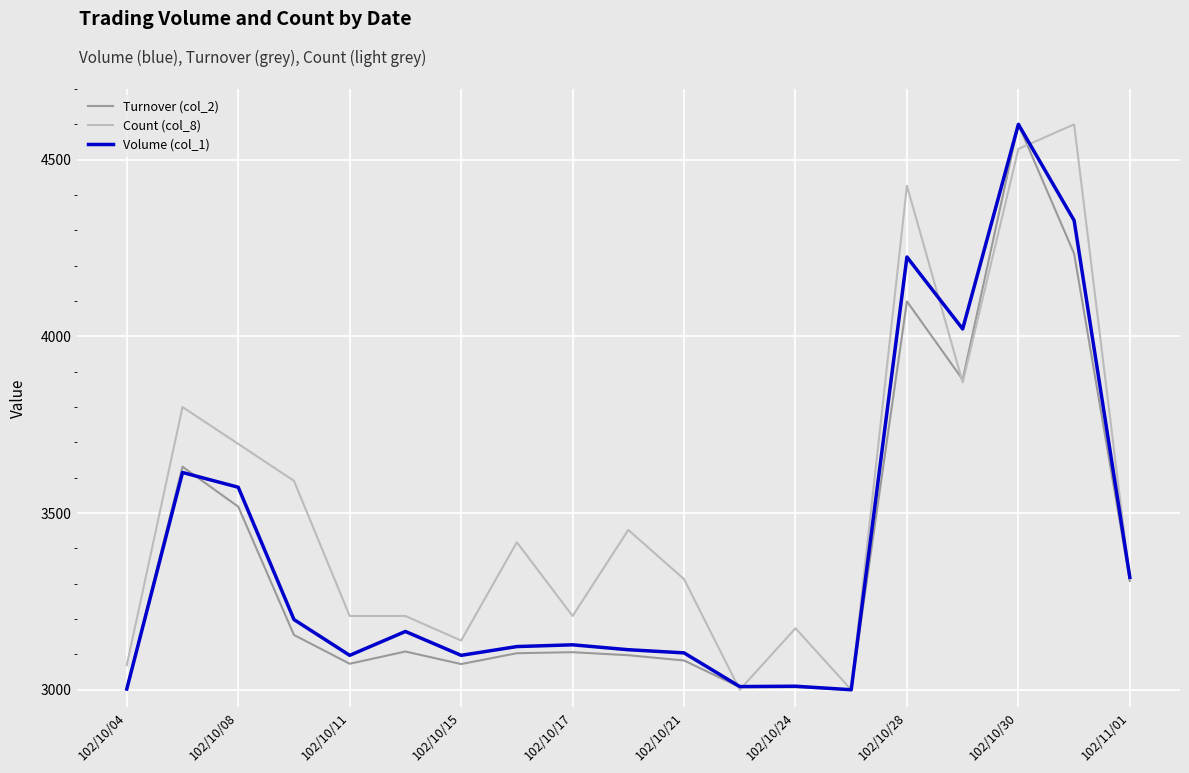

Which series has the largest total across all categories?

Count (col_8)